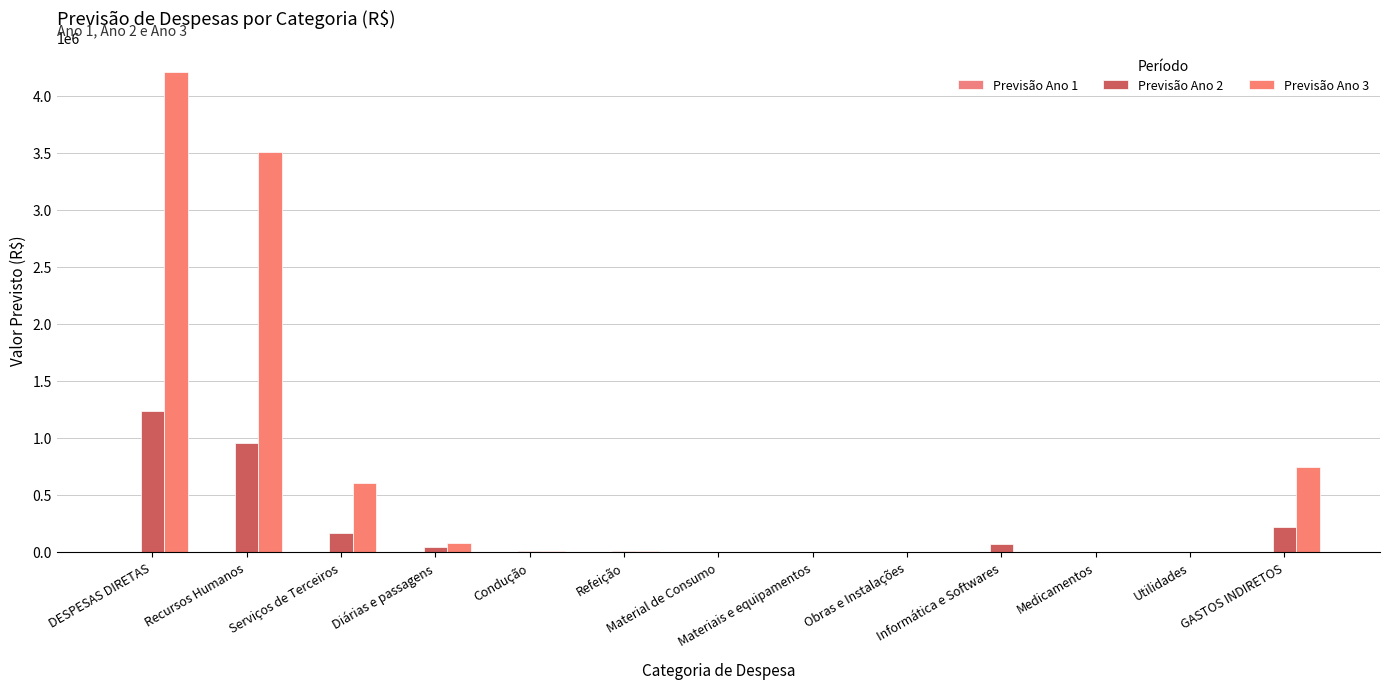

What is the total value across all series at Material de Consumo?

836